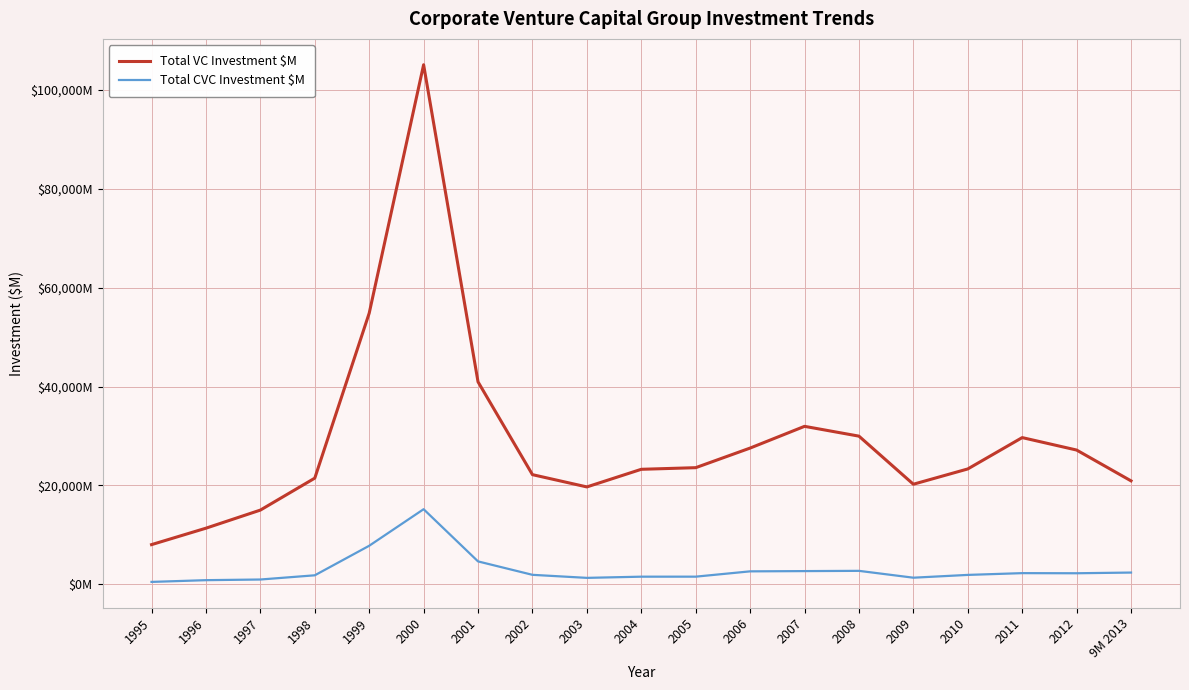

Where is Total CVC Investment $M nearest to the value 7827?

1999